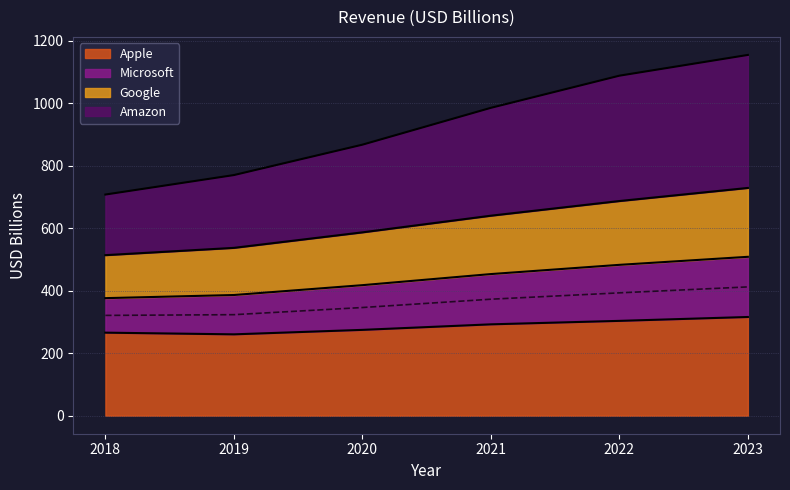

What is the difference between the second highest and second lowest values in the Apple series?

37.7